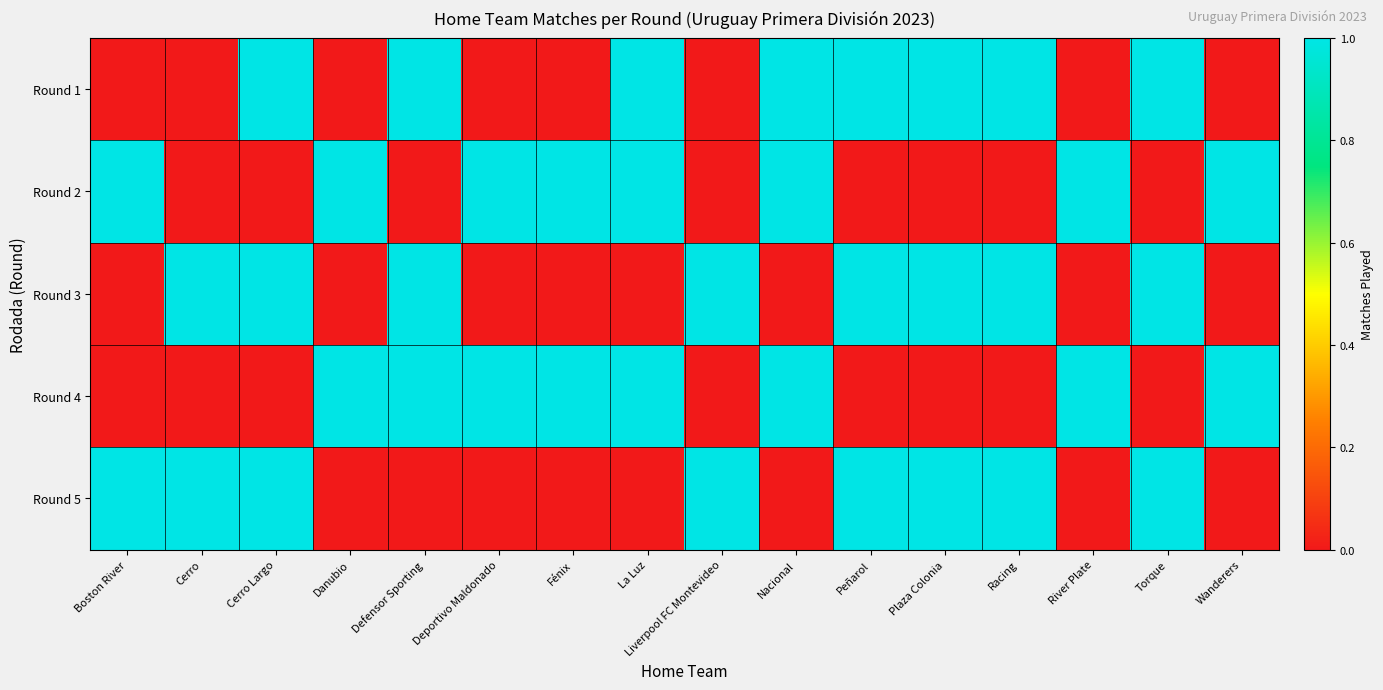

What is the maximum value shown in the chart?

1